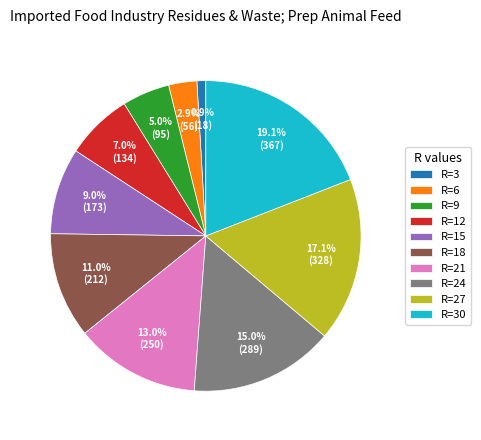

Which slice is the smallest?

R=3